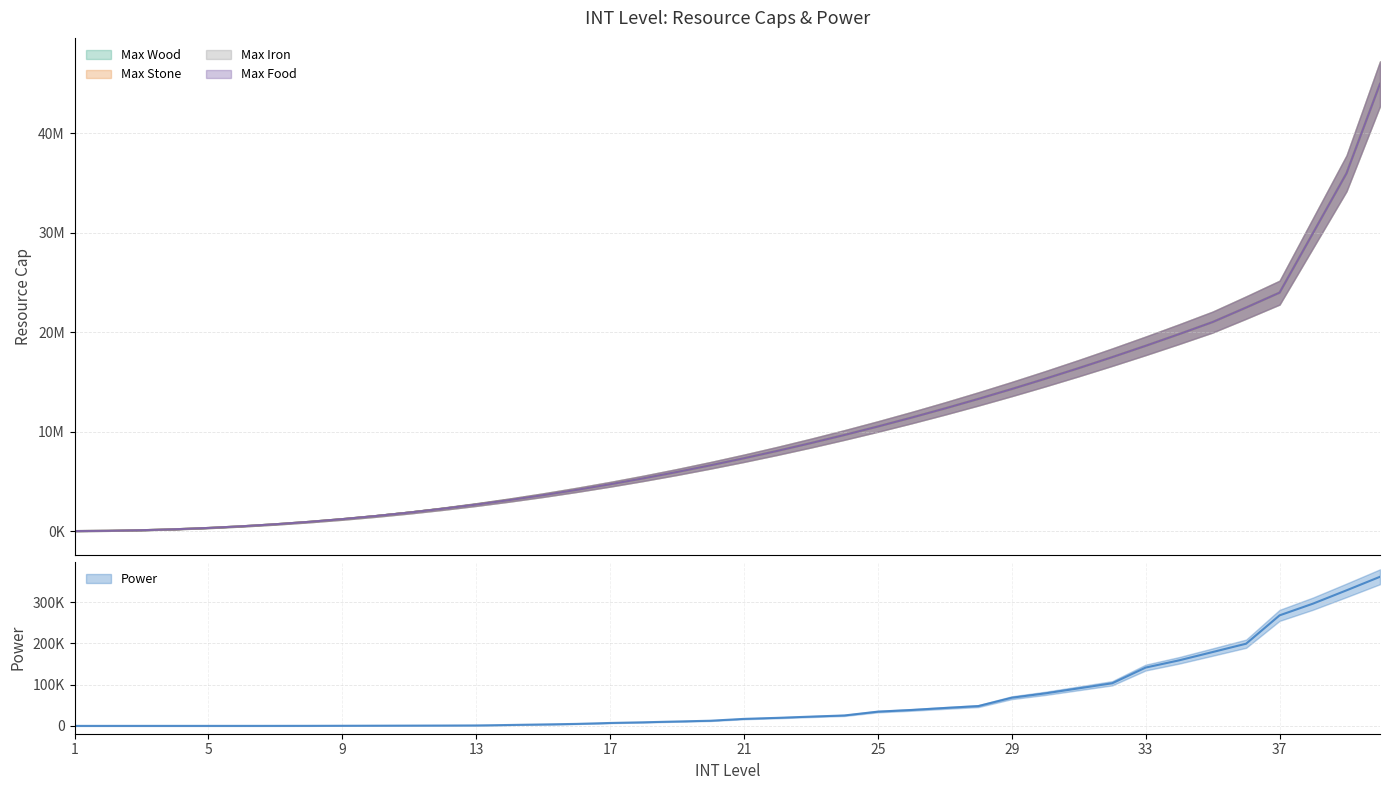

What is the approximate value of INT_maxIron at 4?

210000